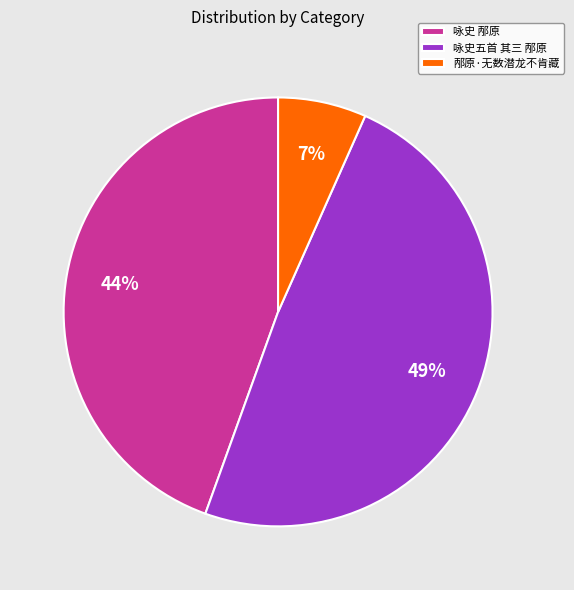

What percentage is the 邴原·无数潜龙不肯藏 slice, to the nearest percent?

7%